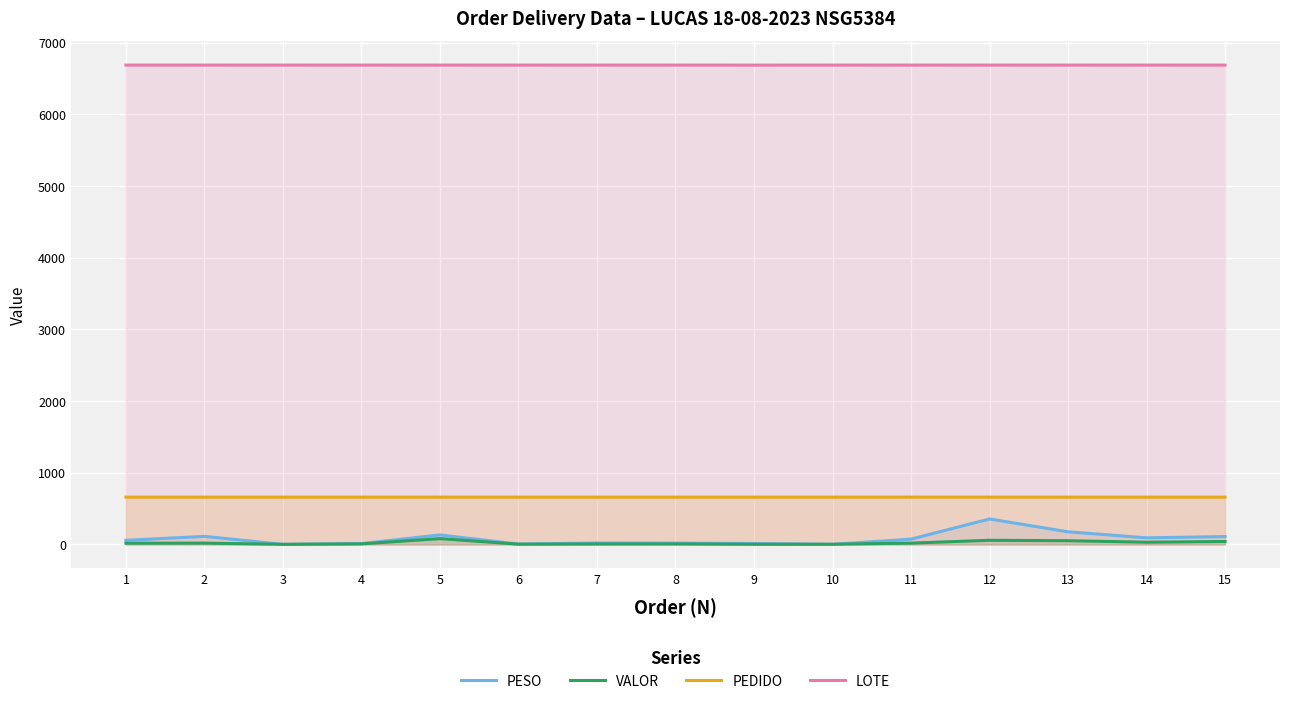

True or false: LOTE and PEDIDO intersect in this chart.

False